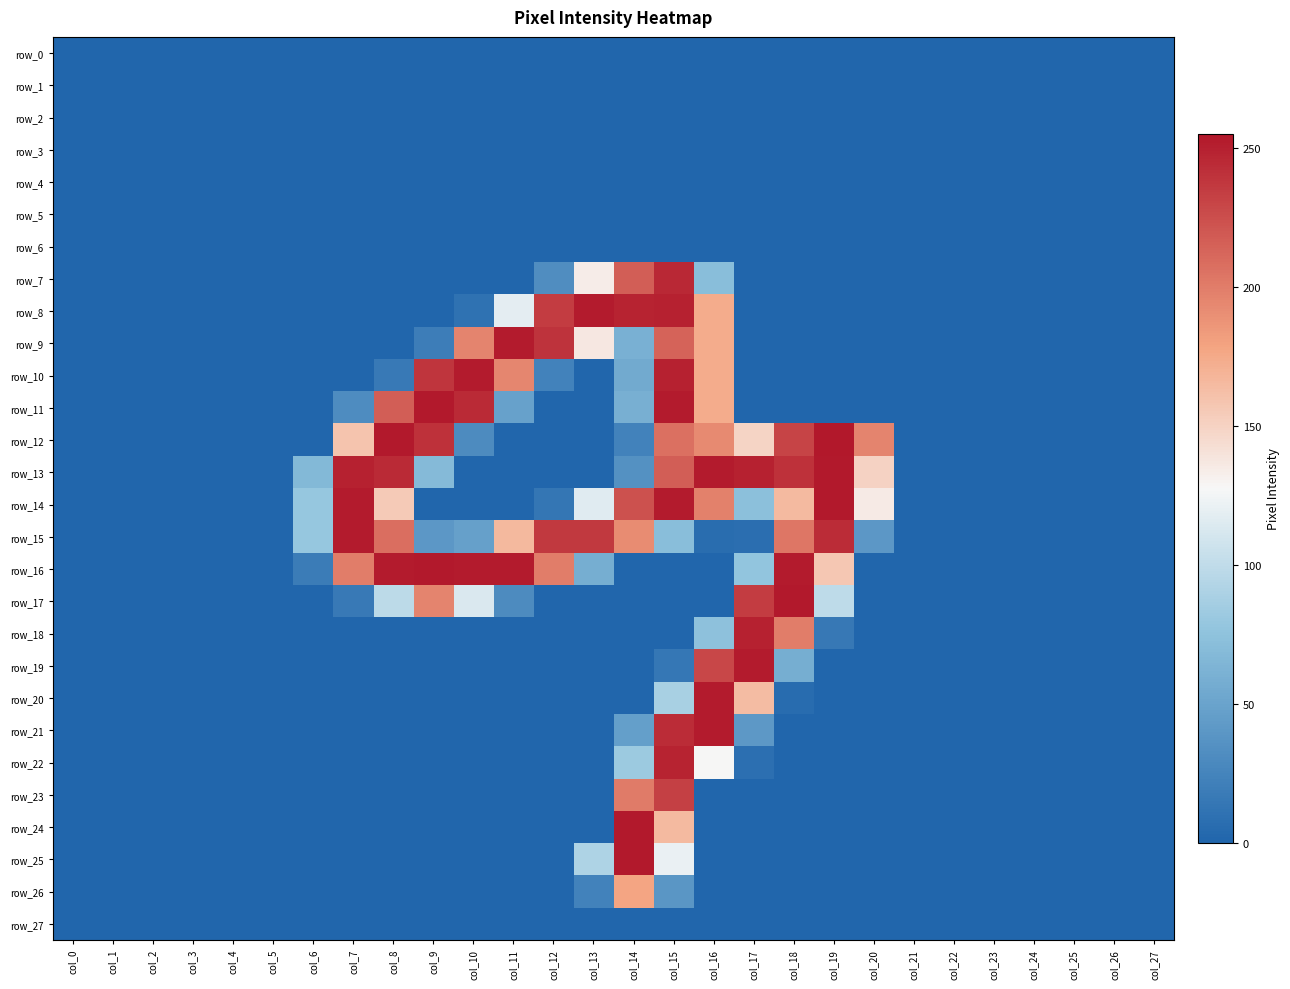

Reading left to right, transcribe all the data shown in this chart.

row_0: col_0=0	col_1=0	col_2=0	col_3=0	col_4=0	col_5=0	col_6=0	col_7=0	col_8=0	col_9=0	col_10=0	col_11=0	col_12=0	col_13=0	col_14=0	col_15=0	col_16=0	col_17=0	col_18=0	col_19=0	col_20=0	col_21=0	col_22=0	col_23=0	col_24=0	col_25=0	col_26=0	col_27=0
row_1: col_0=0	col_1=0	col_2=0	col_3=0	col_4=0	col_5=0	col_6=0	col_7=0	col_8=0	col_9=0	col_10=0	col_11=0	col_12=0	col_13=0	col_14=0	col_15=0	col_16=0	col_17=0	col_18=0	col_19=0	col_20=0	col_21=0	col_22=0	col_23=0	col_24=0	col_25=0	col_26=0	col_27=0
row_2: col_0=0	col_1=0	col_2=0	col_3=0	col_4=0	col_5=0	col_6=0	col_7=0	col_8=0	col_9=0	col_10=0	col_11=0	col_12=0	col_13=0	col_14=0	col_15=0	col_16=0	col_17=0	col_18=0	col_19=0	col_20=0	col_21=0	col_22=0	col_23=0	col_24=0	col_25=0	col_26=0	col_27=0
row_3: col_0=0	col_1=0	col_2=0	col_3=0	col_4=0	col_5=0	col_6=0	col_7=0	col_8=0	col_9=0	col_10=0	col_11=0	col_12=0	col_13=0	col_14=0	col_15=0	col_16=0	col_17=0	col_18=0	col_19=0	col_20=0	col_21=0	col_22=0	col_23=0	col_24=0	col_25=0	col_26=0	col_27=0
row_4: col_0=0	col_1=0	col_2=0	col_3=0	col_4=0	col_5=0	col_6=0	col_7=0	col_8=0	col_9=0	col_10=0	col_11=0	col_12=0	col_13=0	col_14=0	col_15=0	col_16=0	col_17=0	col_18=0	col_19=0	col_20=0	col_21=0	col_22=0	col_23=0	col_24=0	col_25=0	col_26=0	col_27=0
row_5: col_0=0	col_1=0	col_2=0	col_3=0	col_4=0	col_5=0	col_6=0	col_7=0	col_8=0	col_9=0	col_10=0	col_11=0	col_12=0	col_13=0	col_14=0	col_15=0	col_16=0	col_17=0	col_18=0	col_19=0	col_20=0	col_21=0	col_22=0	col_23=0	col_24=0	col_25=0	col_26=0	col_27=0
row_6: col_0=0	col_1=0	col_2=0	col_3=0	col_4=0	col_5=0	col_6=0	col_7=0	col_8=0	col_9=0	col_10=0	col_11=0	col_12=0	col_13=0	col_14=0	col_15=0	col_16=0	col_17=0	col_18=0	col_19=0	col_20=0	col_21=0	col_22=0	col_23=0	col_24=0	col_25=0	col_26=0	col_27=0
row_7: col_0=0	col_1=0	col_2=0	col_3=0	col_4=0	col_5=0	col_6=0	col_7=0	col_8=0	col_9=0	col_10=0	col_11=0	col_12=32	col_13=134	col_14=217	col_15=246	col_16=71	col_17=0	col_18=0	col_19=0	col_20=0	col_21=0	col_22=0	col_23=0	col_24=0	col_25=0	col_26=0	col_27=0
row_8: col_0=0	col_1=0	col_2=0	col_3=0	col_4=0	col_5=0	col_6=0	col_7=0	col_8=0	col_9=0	col_10=10	col_11=118	col_12=235	col_13=253	col_14=249	col_15=250	col_16=174	col_17=0	col_18=0	col_19=0	col_20=0	col_21=0	col_22=0	col_23=0	col_24=0	col_25=0	col_26=0	col_27=0
row_9: col_0=0	col_1=0	col_2=0	col_3=0	col_4=0	col_5=0	col_6=0	col_7=0	col_8=0	col_9=19	col_10=196	col_11=253	col_12=240	col_13=137	col_14=60	col_15=214	col_16=174	col_17=0	col_18=0	col_19=0	col_20=0	col_21=0	col_22=0	col_23=0	col_24=0	col_25=0	col_26=0	col_27=0
row_10: col_0=0	col_1=0	col_2=0	col_3=0	col_4=0	col_5=0	col_6=0	col_7=0	col_8=16	col_9=239	col_10=253	col_11=195	col_12=23	col_13=0	col_14=55	col_15=250	col_16=174	col_17=0	col_18=0	col_19=0	col_20=0	col_21=0	col_22=0	col_23=0	col_24=0	col_25=0	col_26=0	col_27=0
row_11: col_0=0	col_1=0	col_2=0	col_3=0	col_4=0	col_5=0	col_6=0	col_7=31	col_8=217	col_9=254	col_10=245	col_11=48	col_12=0	col_13=0	col_14=59	col_15=253	col_16=174	col_17=0	col_18=0	col_19=0	col_20=0	col_21=0	col_22=0	col_23=0	col_24=0	col_25=0	col_26=0	col_27=0
row_12: col_0=0	col_1=0	col_2=0	col_3=0	col_4=0	col_5=0	col_6=0	col_7=159	col_8=254	col_9=241	col_10=30	col_11=0	col_12=0	col_13=0	col_14=23	col_15=207	col_16=193	col_17=149	col_18=231	col_19=255	col_20=196	col_21=0	col_22=0	col_23=0	col_24=0	col_25=0	col_26=0	col_27=0
row_13: col_0=0	col_1=0	col_2=0	col_3=0	col_4=0	col_5=0	col_6=67	col_7=250	col_8=245	col_9=68	col_10=0	col_11=0	col_12=0	col_13=0	col_14=35	col_15=217	col_16=253	col_17=250	col_18=241	col_19=254	col_20=150	col_21=0	col_22=0	col_23=0	col_24=0	col_25=0	col_26=0	col_27=0
row_14: col_0=0	col_1=0	col_2=0	col_3=0	col_4=0	col_5=0	col_6=79	col_7=253	col_8=155	col_9=0	col_10=0	col_11=0	col_12=13	col_13=116	col_14=224	col_15=253	col_16=198	col_17=73	col_18=165	col_19=254	col_20=135	col_21=0	col_22=0	col_23=0	col_24=0	col_25=0	col_26=0	col_27=0
row_15: col_0=0	col_1=0	col_2=0	col_3=0	col_4=0	col_5=0	col_6=79	col_7=253	col_8=208	col_9=40	col_10=47	col_11=166	col_12=237	col_13=237	col_14=192	col_15=71	col_16=6	col_17=7	col_18=204	col_19=244	col_20=40	col_21=0	col_22=0	col_23=0	col_24=0	col_25=0	col_26=0	col_27=0
row_16: col_0=0	col_1=0	col_2=0	col_3=0	col_4=0	col_5=0	col_6=18	col_7=200	col_8=253	col_9=254	col_10=253	col_11=253	col_12=200	col_13=58	col_14=0	col_15=0	col_16=0	col_17=77	col_18=253	col_19=157	col_20=0	col_21=0	col_22=0	col_23=0	col_24=0	col_25=0	col_26=0	col_27=0
row_17: col_0=0	col_1=0	col_2=0	col_3=0	col_4=0	col_5=0	col_6=0	col_7=16	col_8=98	col_9=196	col_10=113	col_11=30	col_12=0	col_13=0	col_14=0	col_15=0	col_16=0	col_17=235	col_18=254	col_19=99	col_20=0	col_21=0	col_22=0	col_23=0	col_24=0	col_25=0	col_26=0	col_27=0
row_18: col_0=0	col_1=0	col_2=0	col_3=0	col_4=0	col_5=0	col_6=0	col_7=0	col_8=0	col_9=0	col_10=0	col_11=0	col_12=0	col_13=0	col_14=0	col_15=0	col_16=74	col_17=250	col_18=200	col_19=15	col_20=0	col_21=0	col_22=0	col_23=0	col_24=0	col_25=0	col_26=0	col_27=0
row_19: col_0=0	col_1=0	col_2=0	col_3=0	col_4=0	col_5=0	col_6=0	col_7=0	col_8=0	col_9=0	col_10=0	col_11=0	col_12=0	col_13=0	col_14=0	col_15=14	col_16=229	col_17=253	col_18=58	col_19=0	col_20=0	col_21=0	col_22=0	col_23=0	col_24=0	col_25=0	col_26=0	col_27=0
row_20: col_0=0	col_1=0	col_2=0	col_3=0	col_4=0	col_5=0	col_6=0	col_7=0	col_8=0	col_9=0	col_10=0	col_11=0	col_12=0	col_13=0	col_14=0	col_15=88	col_16=253	col_17=164	col_18=5	col_19=0	col_20=0	col_21=0	col_22=0	col_23=0	col_24=0	col_25=0	col_26=0	col_27=0
row_21: col_0=0	col_1=0	col_2=0	col_3=0	col_4=0	col_5=0	col_6=0	col_7=0	col_8=0	col_9=0	col_10=0	col_11=0	col_12=0	col_13=0	col_14=46	col_15=244	col_16=253	col_17=41	col_18=0	col_19=0	col_20=0	col_21=0	col_22=0	col_23=0	col_24=0	col_25=0	col_26=0	col_27=0
row_22: col_0=0	col_1=0	col_2=0	col_3=0	col_4=0	col_5=0	col_6=0	col_7=0	col_8=0	col_9=0	col_10=0	col_11=0	col_12=0	col_13=0	col_14=82	col_15=249	col_16=128	col_17=8	col_18=0	col_19=0	col_20=0	col_21=0	col_22=0	col_23=0	col_24=0	col_25=0	col_26=0	col_27=0
row_23: col_0=0	col_1=0	col_2=0	col_3=0	col_4=0	col_5=0	col_6=0	col_7=0	col_8=0	col_9=0	col_10=0	col_11=0	col_12=0	col_13=0	col_14=201	col_15=233	col_16=0	col_17=0	col_18=0	col_19=0	col_20=0	col_21=0	col_22=0	col_23=0	col_24=0	col_25=0	col_26=0	col_27=0
row_24: col_0=0	col_1=0	col_2=0	col_3=0	col_4=0	col_5=0	col_6=0	col_7=0	col_8=0	col_9=0	col_10=0	col_11=0	col_12=0	col_13=0	col_14=254	col_15=165	col_16=0	col_17=0	col_18=0	col_19=0	col_20=0	col_21=0	col_22=0	col_23=0	col_24=0	col_25=0	col_26=0	col_27=0
row_25: col_0=0	col_1=0	col_2=0	col_3=0	col_4=0	col_5=0	col_6=0	col_7=0	col_8=0	col_9=0	col_10=0	col_11=0	col_12=0	col_13=91	col_14=254	col_15=121	col_16=0	col_17=0	col_18=0	col_19=0	col_20=0	col_21=0	col_22=0	col_23=0	col_24=0	col_25=0	col_26=0	col_27=0
row_26: col_0=0	col_1=0	col_2=0	col_3=0	col_4=0	col_5=0	col_6=0	col_7=0	col_8=0	col_9=0	col_10=0	col_11=0	col_12=0	col_13=23	col_14=178	col_15=39	col_16=0	col_17=0	col_18=0	col_19=0	col_20=0	col_21=0	col_22=0	col_23=0	col_24=0	col_25=0	col_26=0	col_27=0
row_27: col_0=0	col_1=0	col_2=0	col_3=0	col_4=0	col_5=0	col_6=0	col_7=0	col_8=0	col_9=0	col_10=0	col_11=0	col_12=0	col_13=0	col_14=0	col_15=0	col_16=0	col_17=0	col_18=0	col_19=0	col_20=0	col_21=0	col_22=0	col_23=0	col_24=0	col_25=0	col_26=0	col_27=0